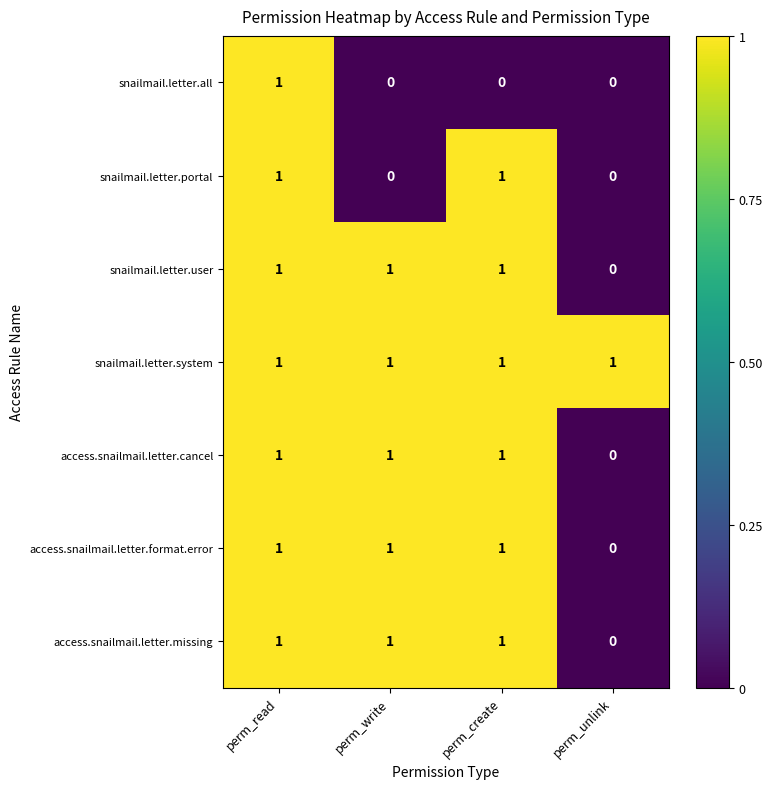

What is the difference between the highest and lowest values at perm_write?

1